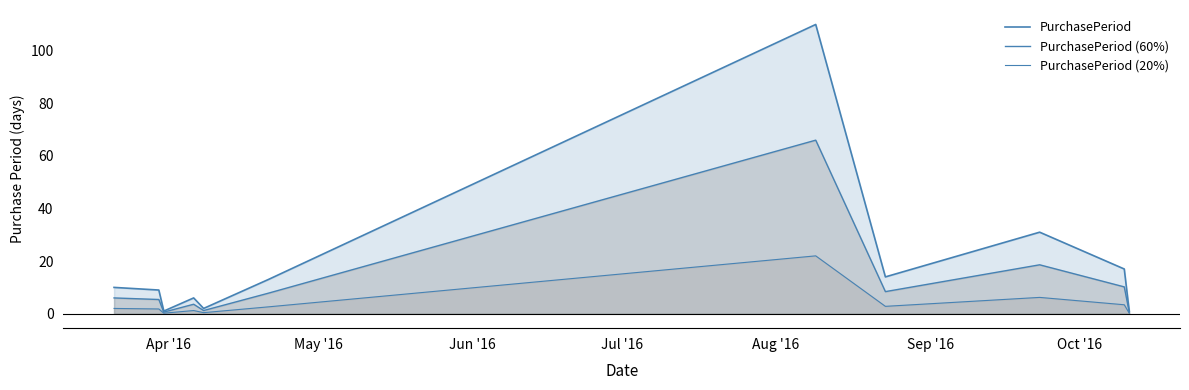

True or false: PurchasePeriod (60%) and PurchasePeriod cross at least once.

False